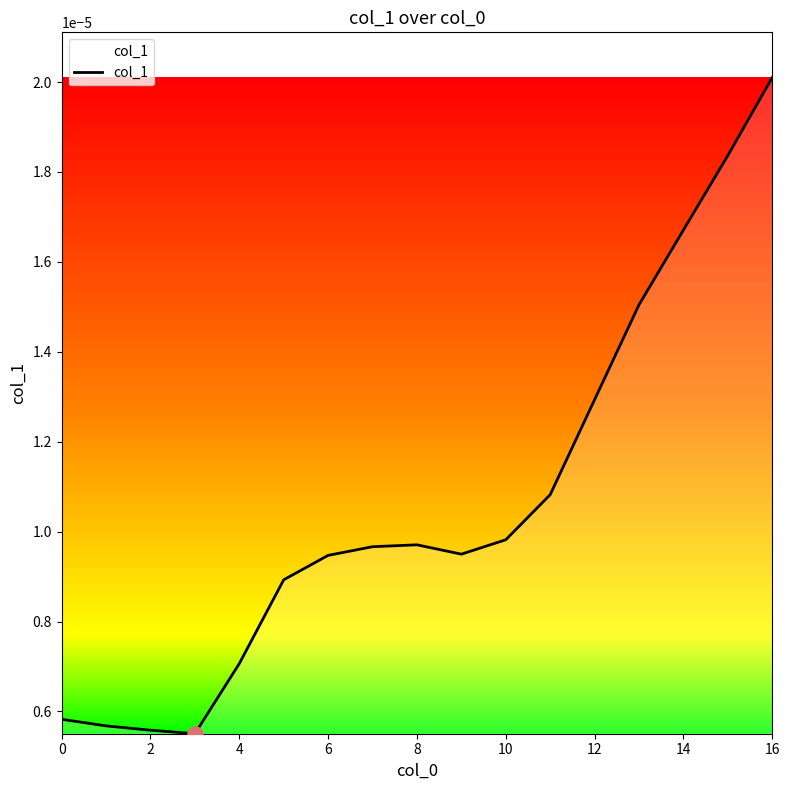

How many lines are shown in the chart?

1